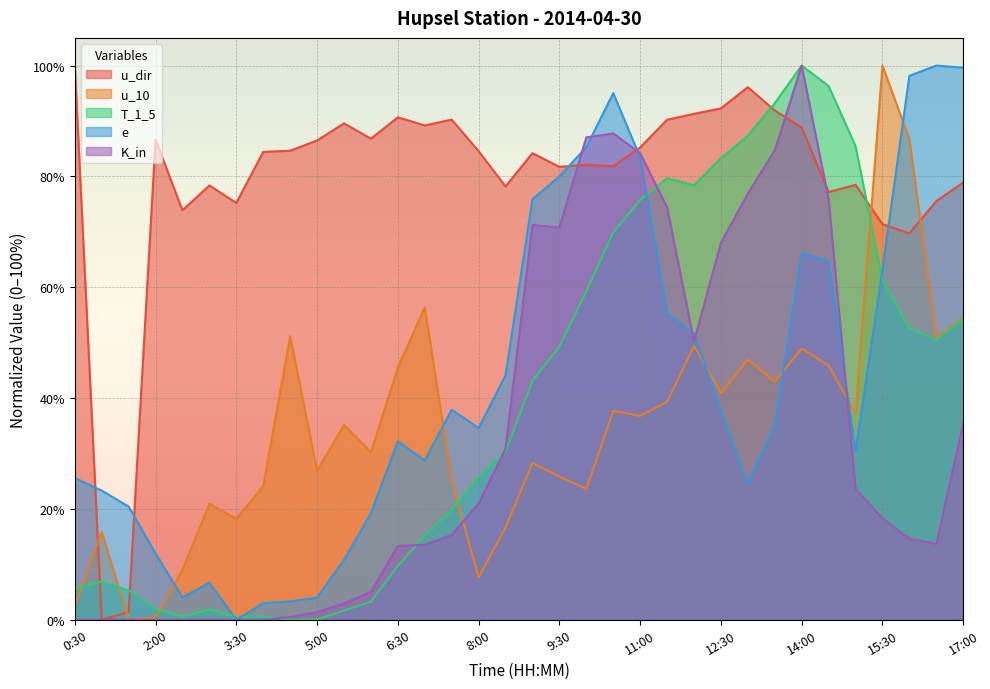

What is the difference between the second highest and minimum values in the u_dir series?

1.0